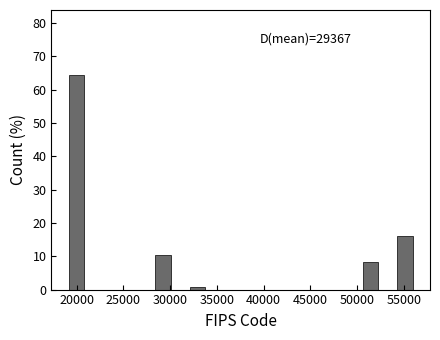

Read against the x-axis, roughly where is the centre of the tallest bar?

20000